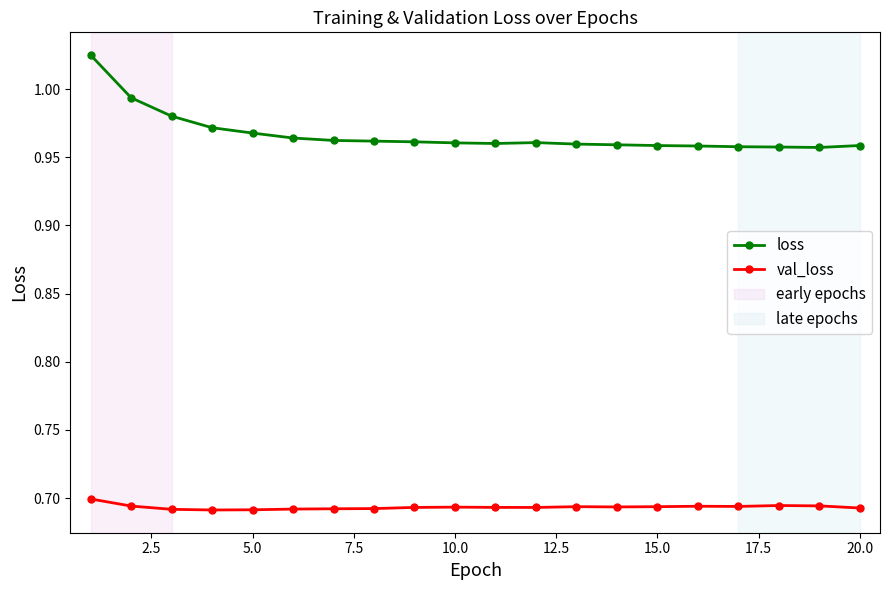

Is this an area chart (filled region under the line)?

No